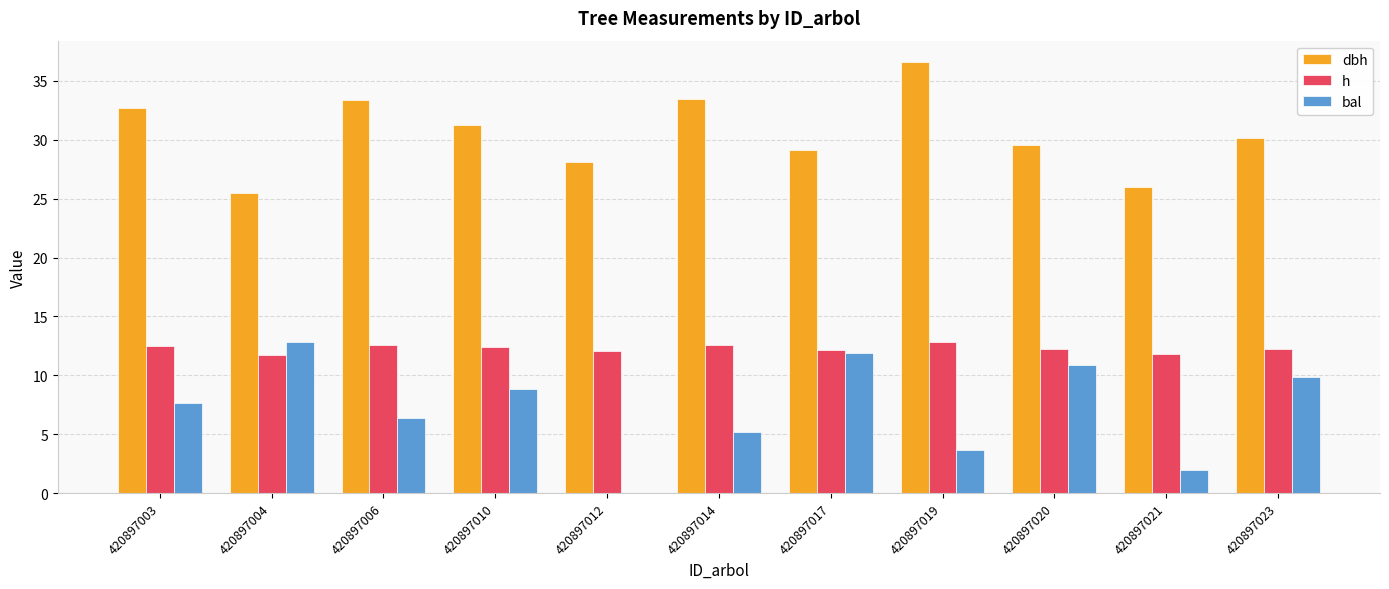

What is the average value of the bal series?

7.2